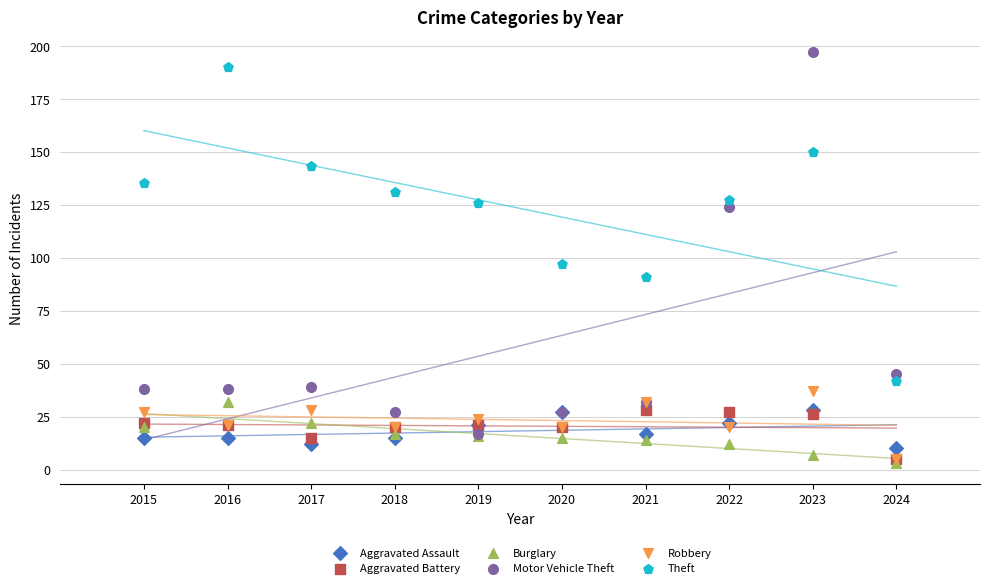

Which series reaches the maximum Y coordinate?

Motor Vehicle Theft